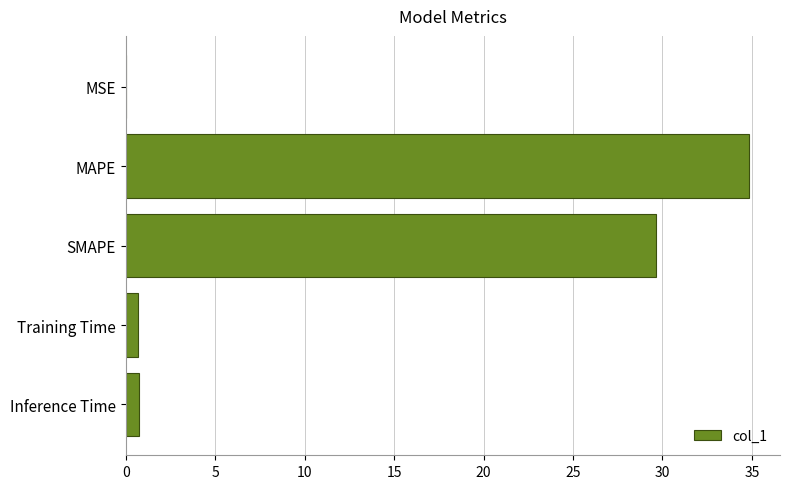

What is the sum of the values at MAPE and Inference Time?

35.6